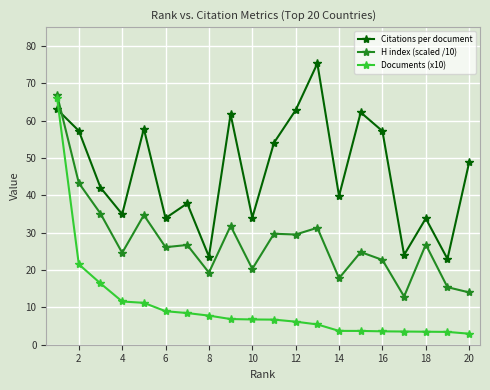

After their last crossing, which series has the higher values: H index (scaled /10) or Citations per document?

Citations per document